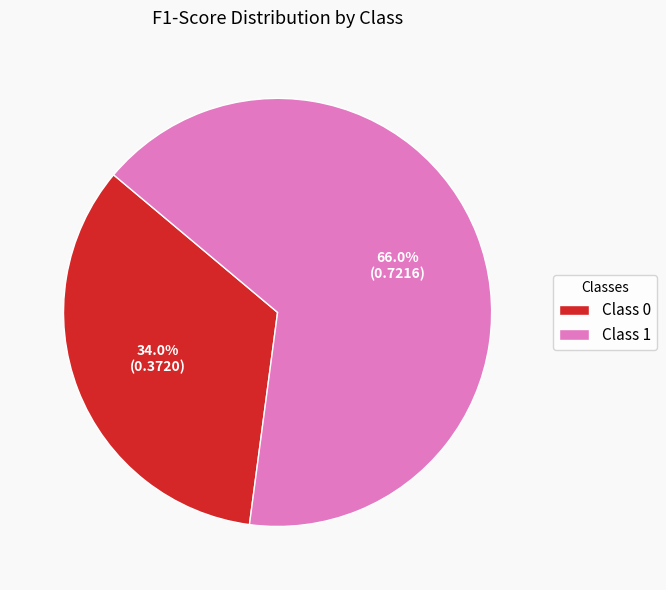

Is the sum of Class 1 and Class 0 greater than half?

Yes